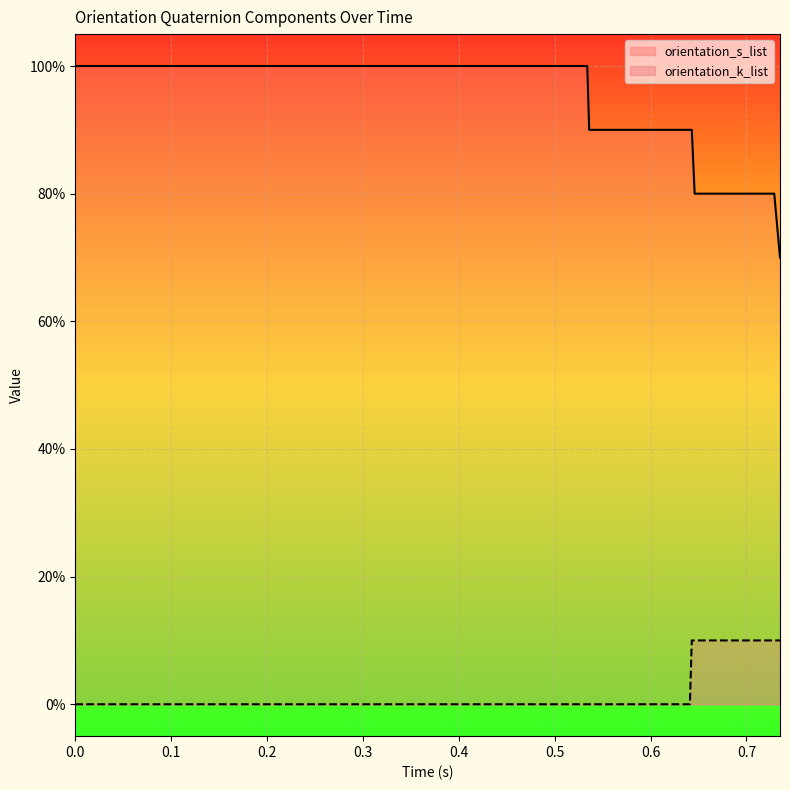

What is the label of the 22nd point from the right?

0.379